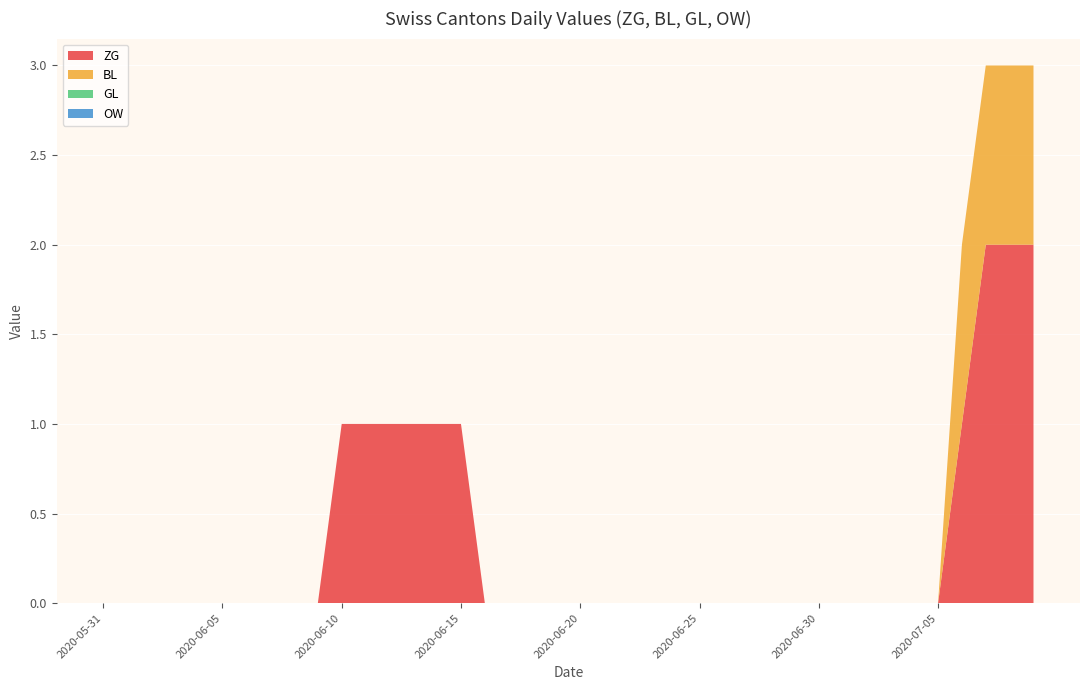

Reading left to right, what are all the values shown in this chart?

ZG: 2020-05-31=0	2020-06-01=0	2020-06-02=0	2020-06-03=0	2020-06-04=0	2020-06-05=0	2020-06-06=0	2020-06-07=0	2020-06-08=0	2020-06-09=0	2020-06-10=1	2020-06-11=1	2020-06-12=1	2020-06-13=1	2020-06-14=1	2020-06-15=1	2020-06-16=0	2020-06-17=0	2020-06-18=0	2020-06-19=0	2020-06-20=0	2020-06-21=0	2020-06-22=0	2020-06-23=0	2020-06-24=0	2020-06-25=0	2020-06-26=0	2020-06-27=0	2020-06-28=0	2020-06-29=0	2020-06-30=0	2020-07-01=0	2020-07-02=0	2020-07-03=0	2020-07-04=0	2020-07-05=0	2020-07-06=1	2020-07-07=2	2020-07-08=2	2020-07-09=2
BL: 2020-05-31=0	2020-06-01=0	2020-06-02=0	2020-06-03=0	2020-06-04=0	2020-06-05=0	2020-06-06=0	2020-06-07=0	2020-06-08=0	2020-06-09=0	2020-06-10=0	2020-06-11=0	2020-06-12=0	2020-06-13=0	2020-06-14=0	2020-06-15=0	2020-06-16=0	2020-06-17=0	2020-06-18=0	2020-06-19=0	2020-06-20=0	2020-06-21=0	2020-06-22=0	2020-06-23=0	2020-06-24=0	2020-06-25=0	2020-06-26=0	2020-06-27=0	2020-06-28=0	2020-06-29=0	2020-06-30=0	2020-07-01=0	2020-07-02=0	2020-07-03=0	2020-07-04=0	2020-07-05=0	2020-07-06=1	2020-07-07=1	2020-07-08=1	2020-07-09=1
GL: 2020-05-31=0	2020-06-01=0	2020-06-02=0	2020-06-03=0	2020-06-04=0	2020-06-05=0	2020-06-06=0	2020-06-07=0	2020-06-08=0	2020-06-09=0	2020-06-10=0	2020-06-11=0	2020-06-12=0	2020-06-13=0	2020-06-14=0	2020-06-15=0	2020-06-16=0	2020-06-17=0	2020-06-18=0	2020-06-19=0	2020-06-20=0	2020-06-21=0	2020-06-22=0	2020-06-23=0	2020-06-24=0	2020-06-25=0	2020-06-26=0	2020-06-27=0	2020-06-28=0	2020-06-29=0	2020-06-30=0	2020-07-01=0	2020-07-02=0	2020-07-03=0	2020-07-04=0	2020-07-05=0	2020-07-06=0	2020-07-07=0	2020-07-08=0	2020-07-09=0
OW: 2020-05-31=0	2020-06-01=0	2020-06-02=0	2020-06-03=0	2020-06-04=0	2020-06-05=0	2020-06-06=0	2020-06-07=0	2020-06-08=0	2020-06-09=0	2020-06-10=0	2020-06-11=0	2020-06-12=0	2020-06-13=0	2020-06-14=0	2020-06-15=0	2020-06-16=0	2020-06-17=0	2020-06-18=0	2020-06-19=0	2020-06-20=0	2020-06-21=0	2020-06-22=0	2020-06-23=0	2020-06-24=0	2020-06-25=0	2020-06-26=0	2020-06-27=0	2020-06-28=0	2020-06-29=0	2020-06-30=0	2020-07-01=0	2020-07-02=0	2020-07-03=0	2020-07-04=0	2020-07-05=0	2020-07-06=0	2020-07-07=0	2020-07-08=0	2020-07-09=0